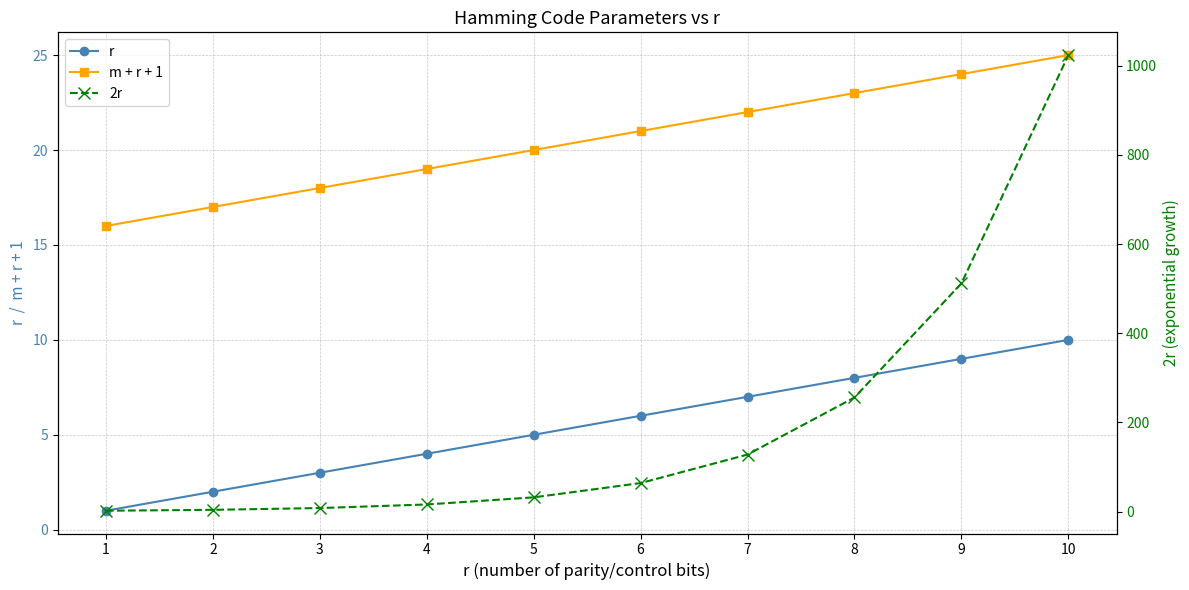

Which series has the widest spread of values?

2r